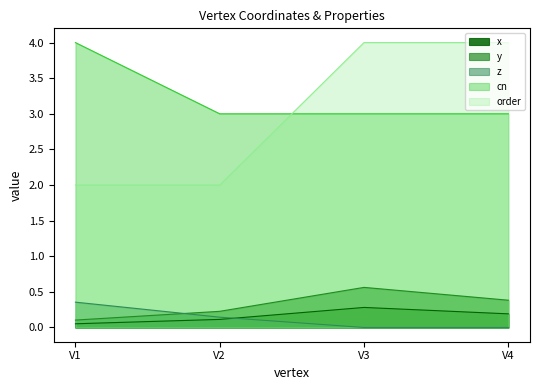

How many lines are shown in the chart?

5